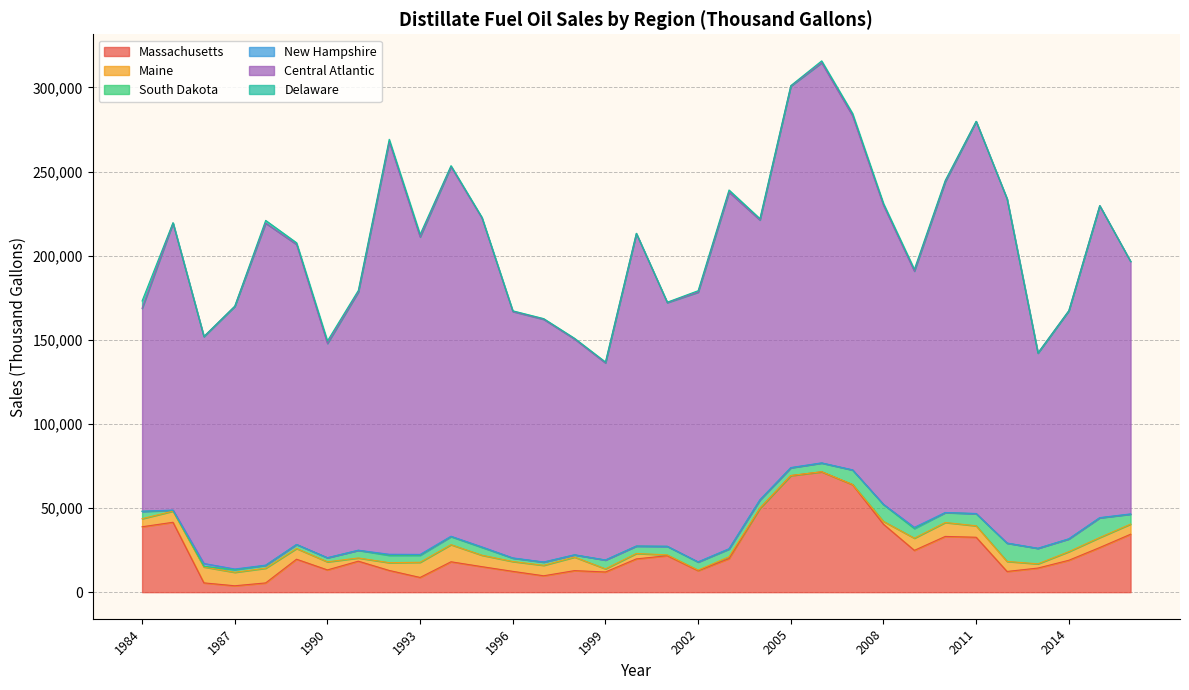

Rank the series by their maximum value, from lowest to highest.

New Hampshire, Delaware, Maine, South Dakota, Massachusetts, Central Atlantic